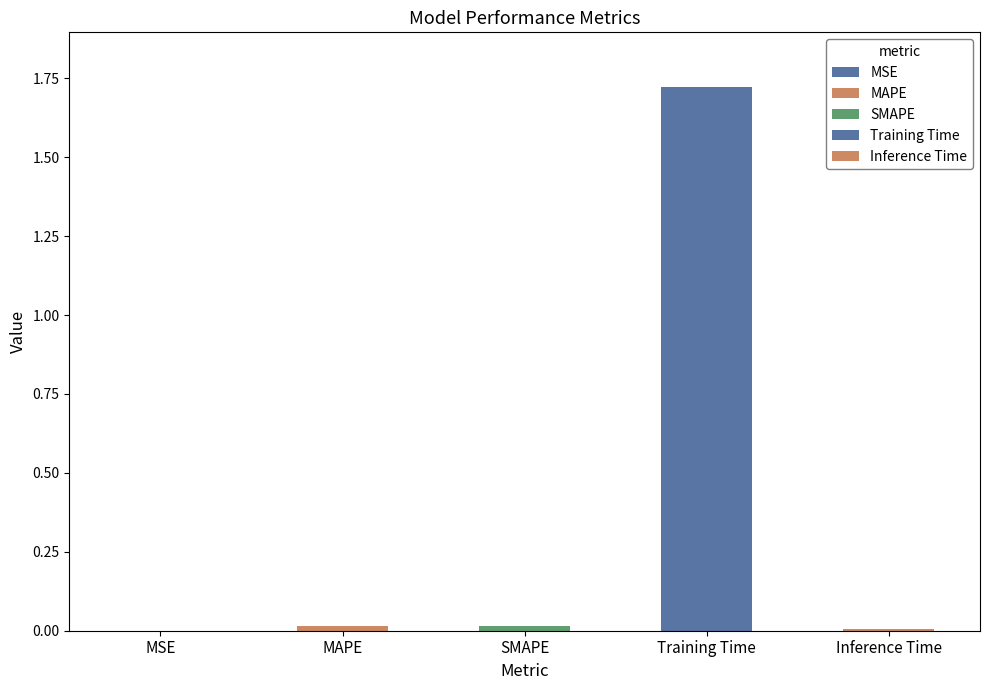

The value at SMAPE is 0.0. True or false?

True